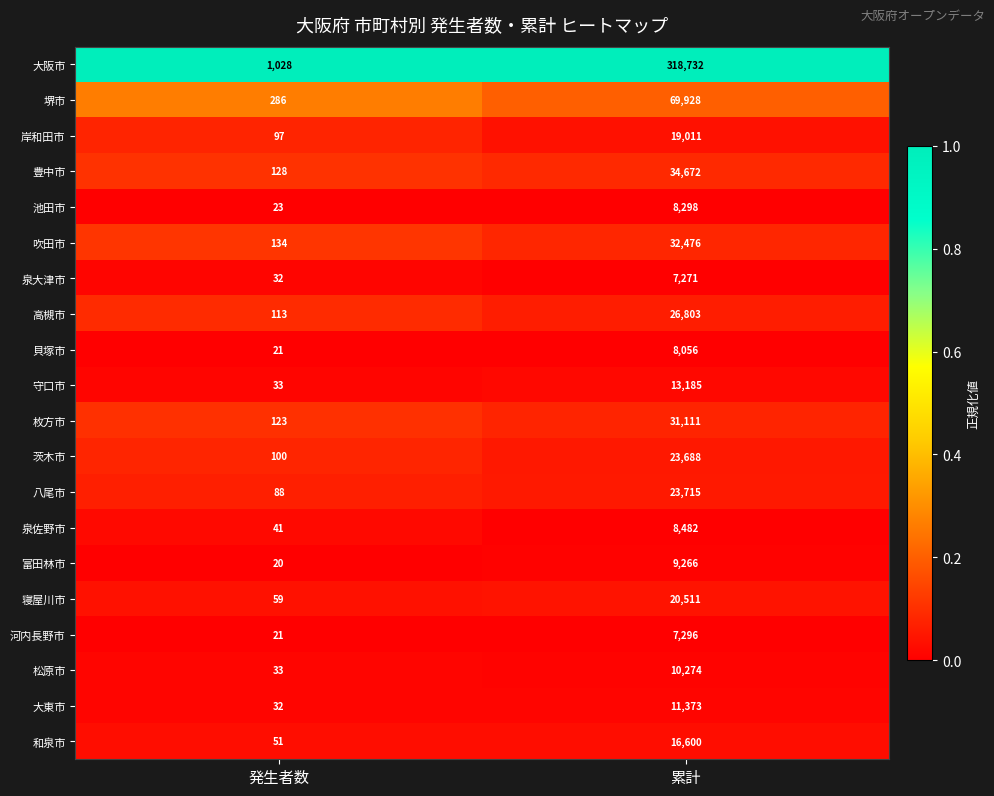

What is the total value across all series at 発生者数?

2463